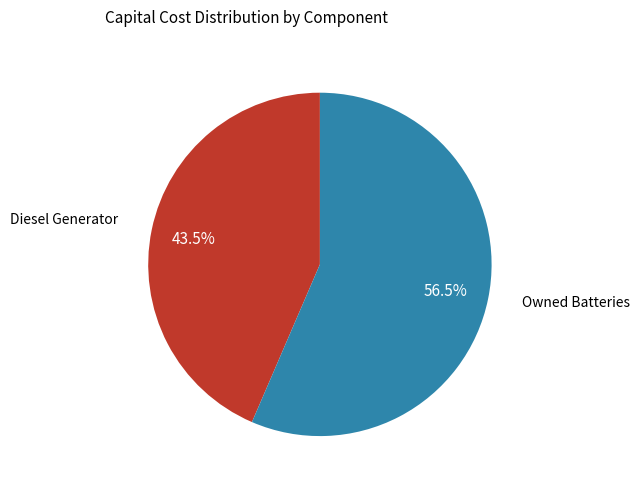

Does any single category account for the majority?

Yes